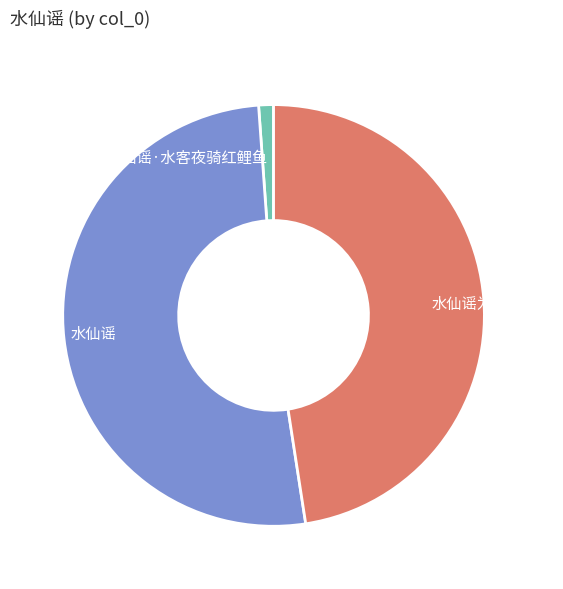

Do 水仙谣·水客夜骑红鲤鱼 and 水仙谣为赵子固赋 together represent more than half of the pie?

No